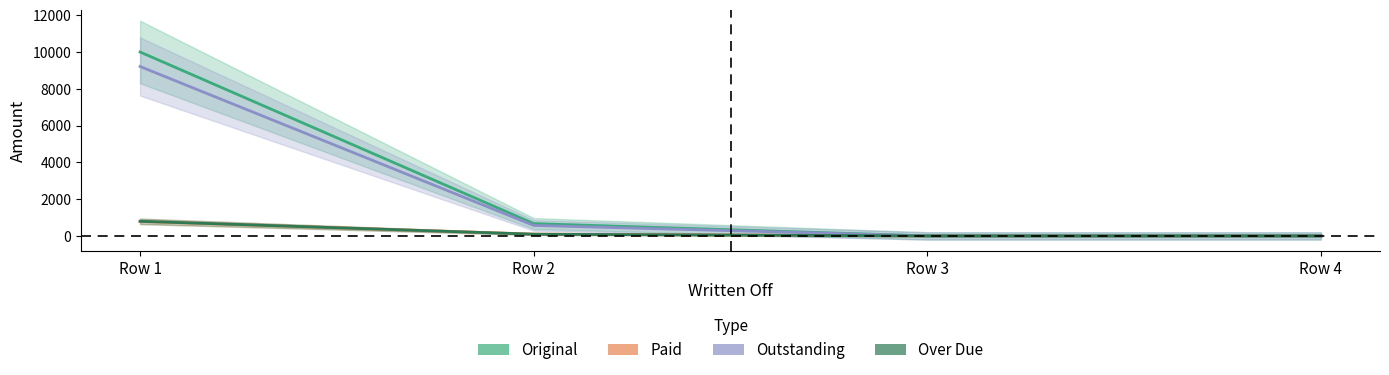

True or false: Original has a value of 0.0 at Row 4.

True